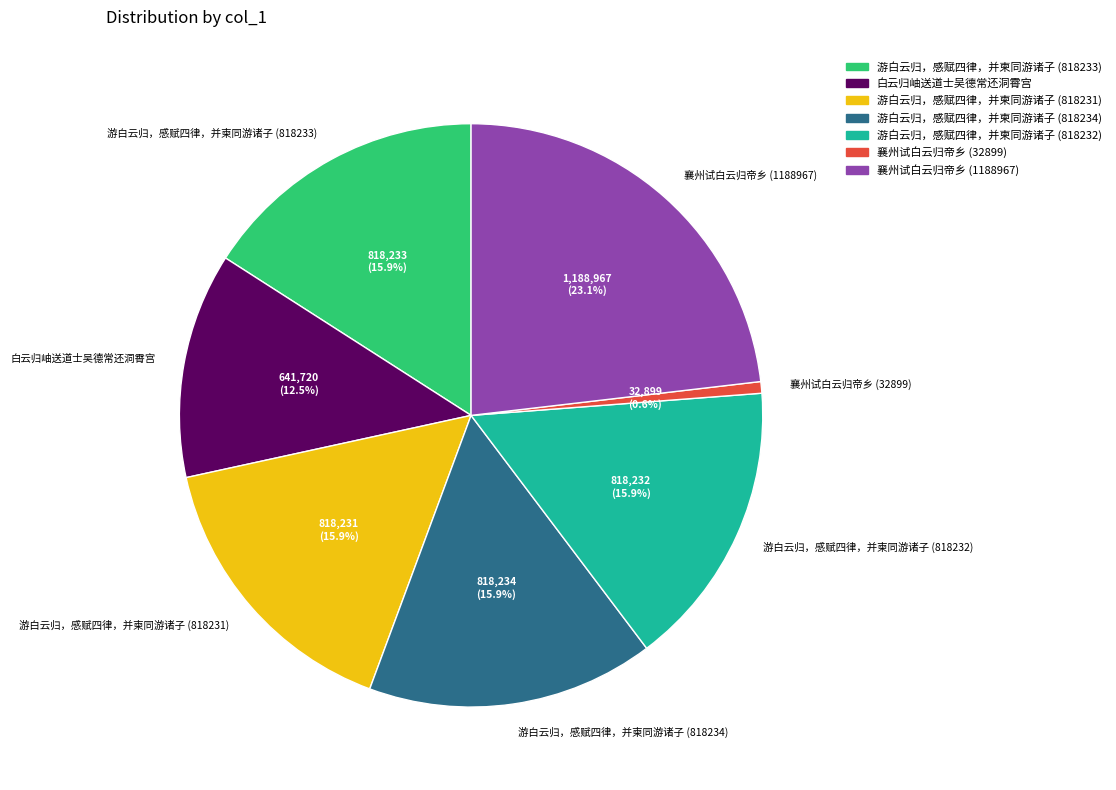

Is 襄州试白云归帝乡 (32899) the majority of the pie?

No